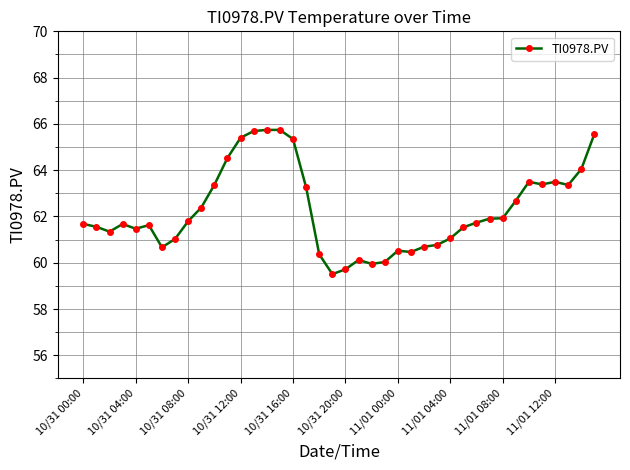

What is the value of the 16th point from the left?

65.7